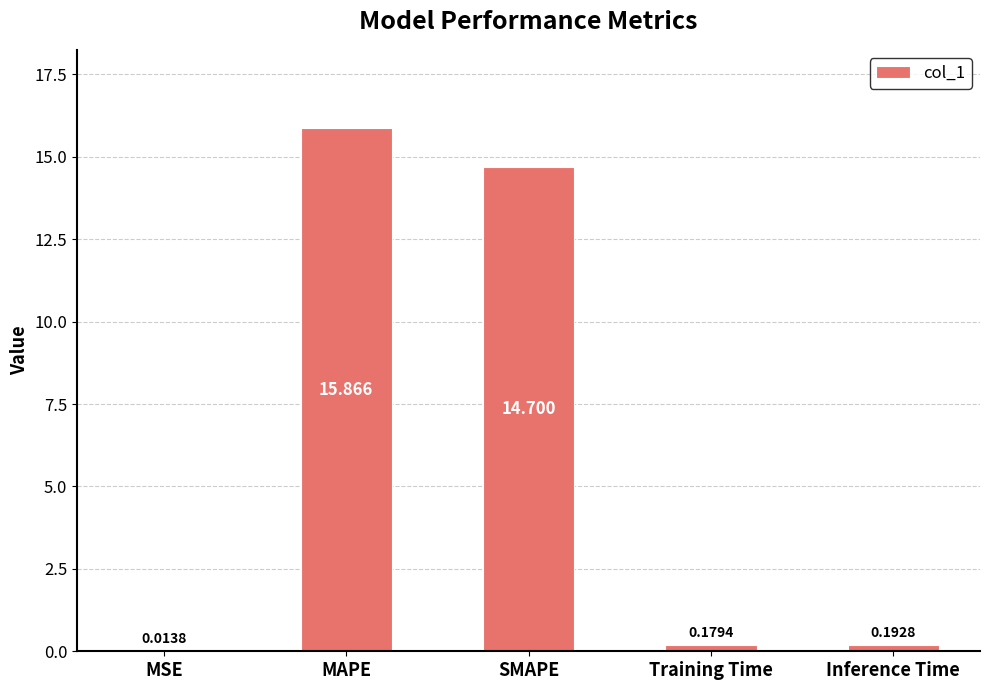

The value at SMAPE is 14.7. True or false?

True